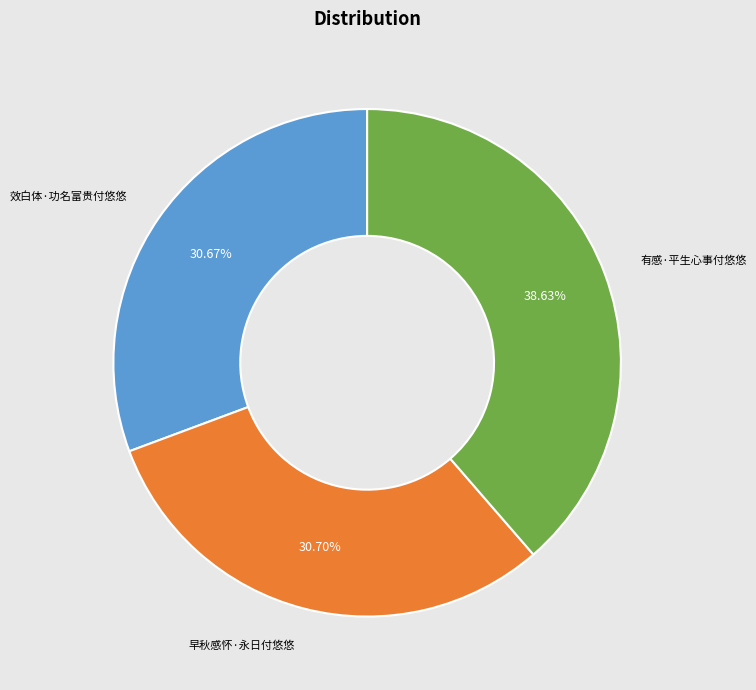

Is there a majority slice in this chart?

No